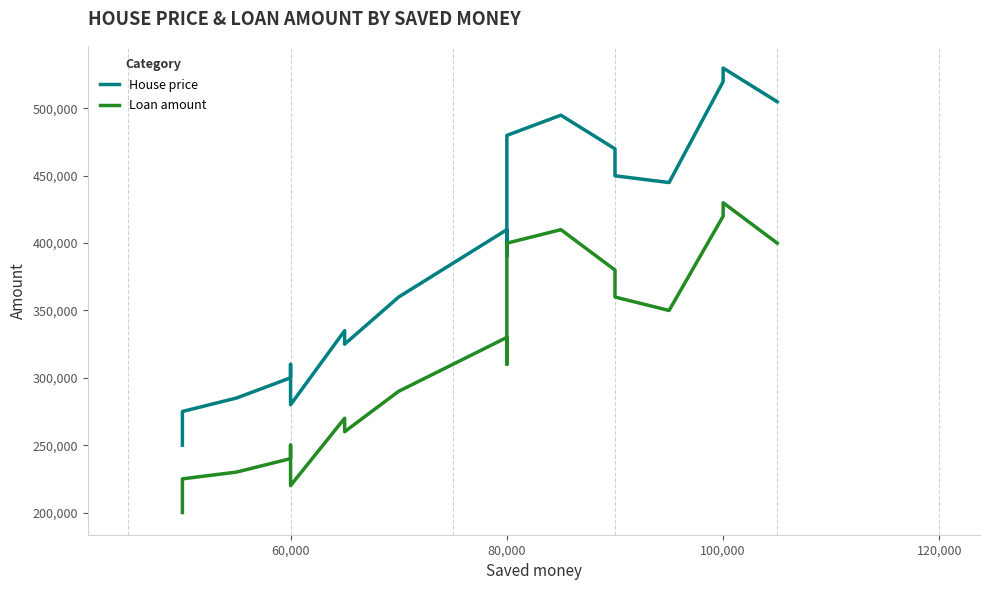

In House price, how many points are lower than both neighbors (excluding endpoints)?

4